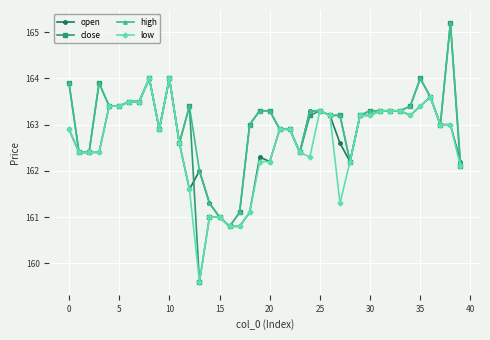

What is the greatest value displayed?

165.2